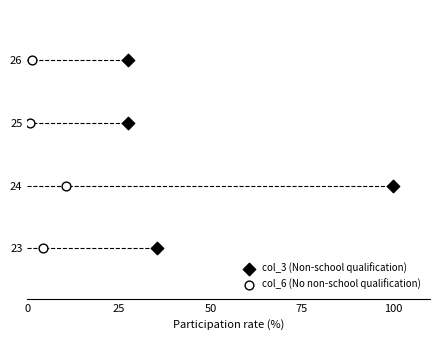

Which series contains the highest Y value?

col_3 (Non-school qualification)